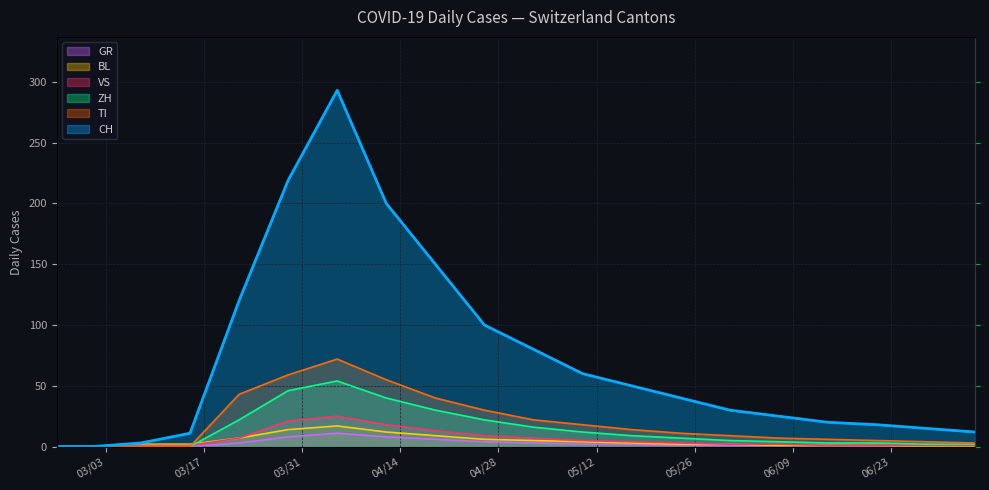

Where is the first local maximum for VS?

2020-04-05